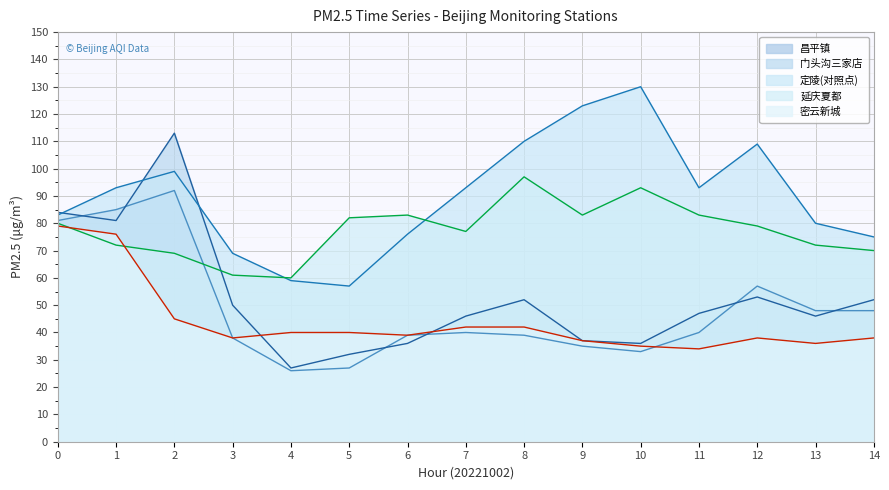

Reading left to right, transcribe all the data shown in this chart.

昌平镇: 0=81	1=85	2=92	3=38	4=26	5=27	6=39	7=40	8=39	9=35	10=33	11=40	12=57	13=48	14=48
门头沟三家店: 0=84	1=81	2=113	3=50	4=27	5=32	6=36	7=46	8=52	9=37	10=36	11=47	12=53	13=46	14=52
定陵(对照点): 0=83	1=93	2=99	3=69	4=59	5=57	6=76	7=93	8=110	9=123	10=130	11=93	12=109	13=80	14=75
延庆夏都: 0=80	1=72	2=69	3=61	4=60	5=82	6=83	7=77	8=97	9=83	10=93	11=83	12=79	13=72	14=70
密云新城: 0=79	1=76	2=45	3=38	4=40	5=40	6=39	7=42	8=42	9=37	10=35	11=34	12=38	13=36	14=38